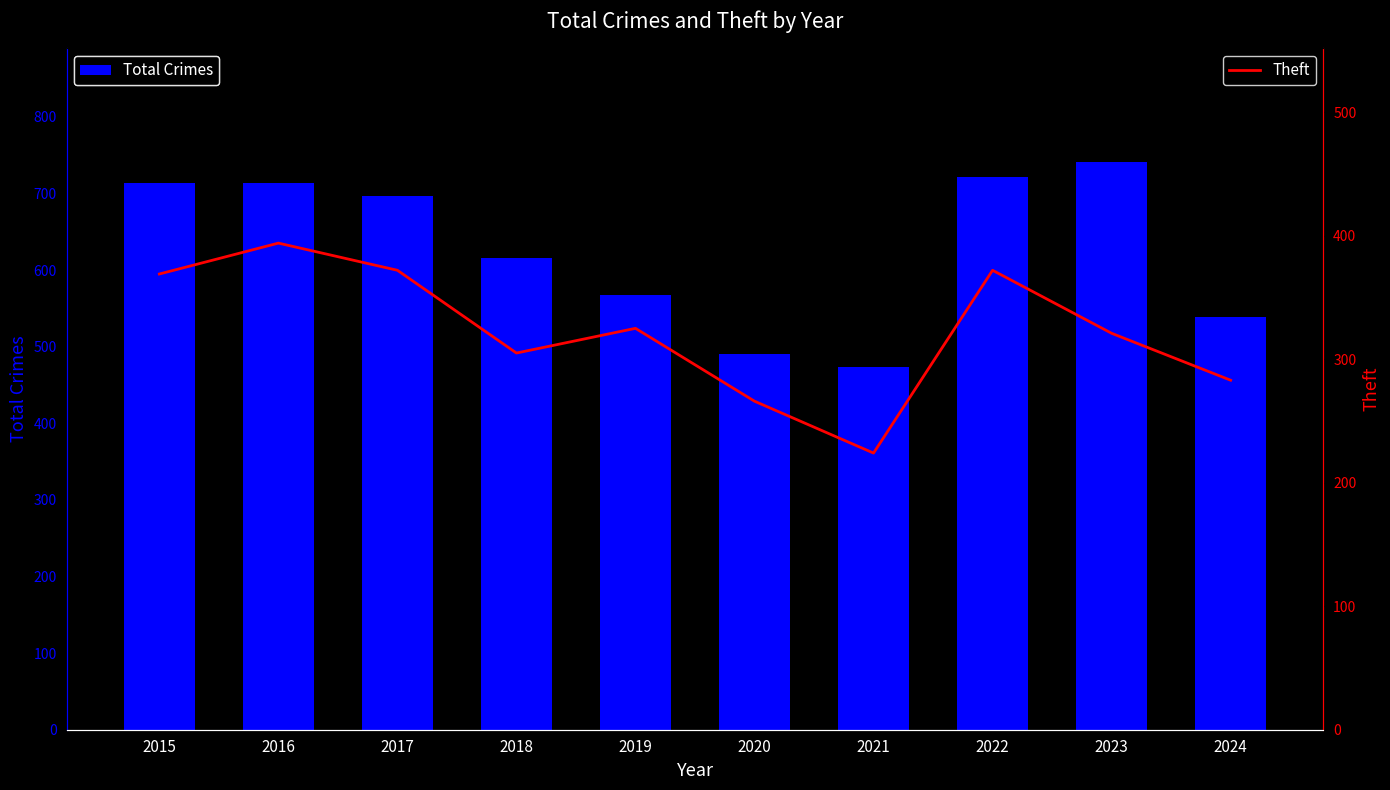

Between 2016 and 2020, which series saw the biggest shift?

Total Crimes